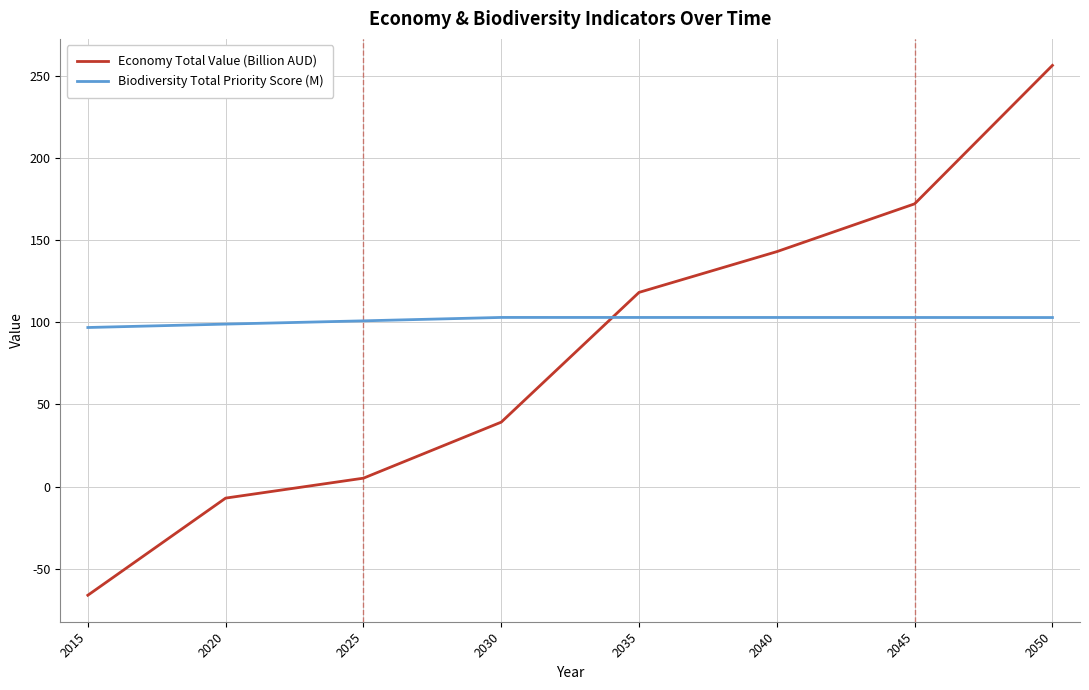

At which category is the sum across all series the highest?

2050